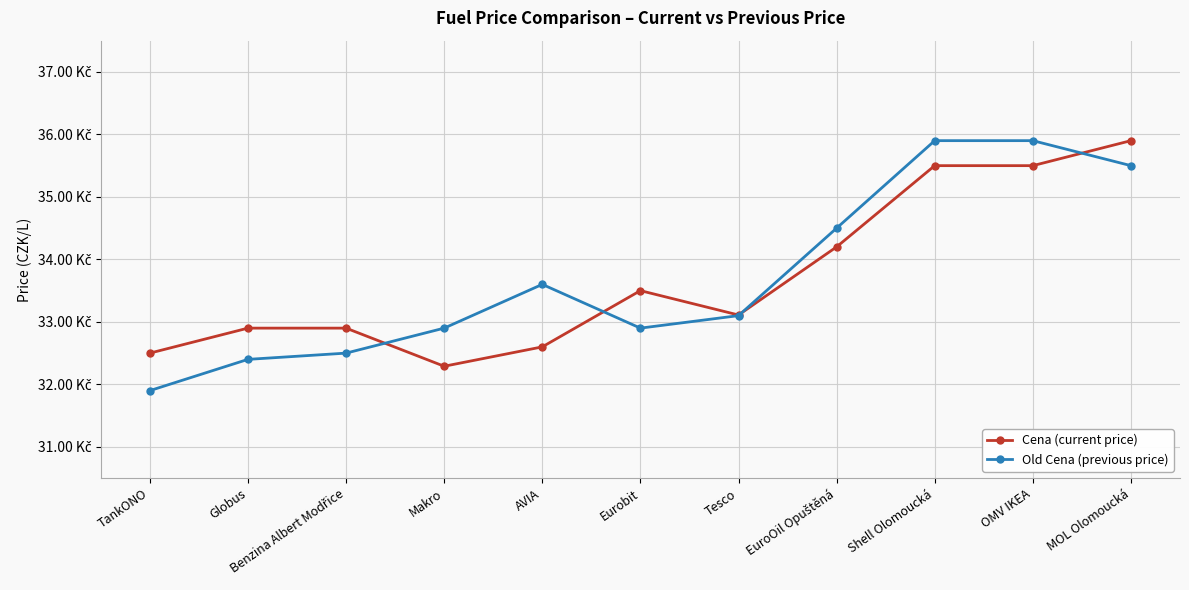

What position from the right is Makro?

8